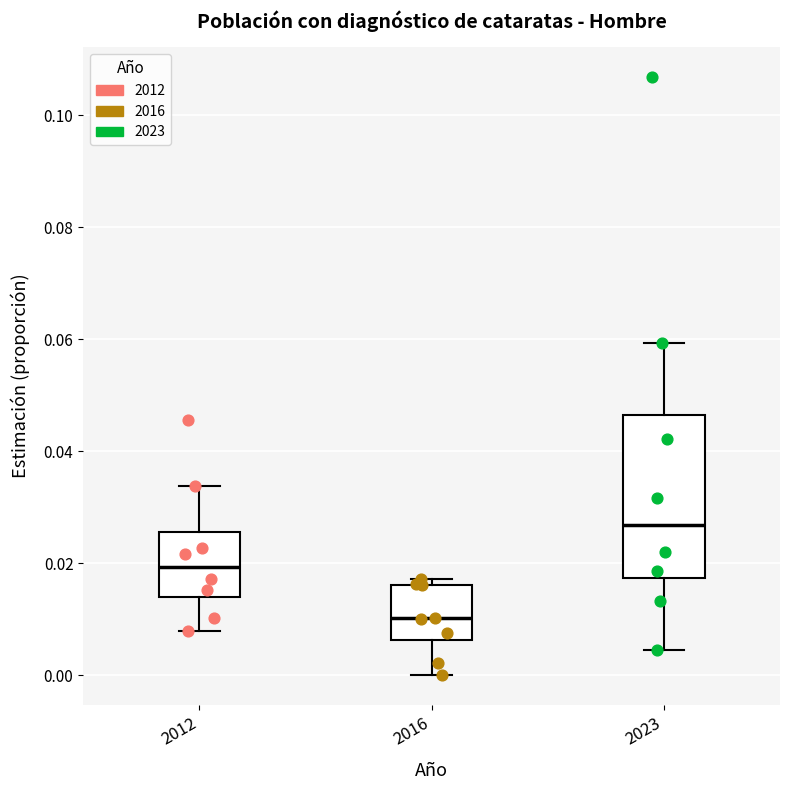

Reading left to right, read every box against the y-axis: the position of its median line, the range the box covers, and the ends of its whiskers. The values are not printed on the chart, so give them approximately, as read against the axis.

2012: median 0.020, box 0.014 to 0.026, whiskers 0.008 to 0.034
2016: median 0.010, box 0.006 to 0.016, whiskers 0.000 to 0.018
2023: median 0.026, box 0.018 to 0.046, whiskers 0.004 to 0.060